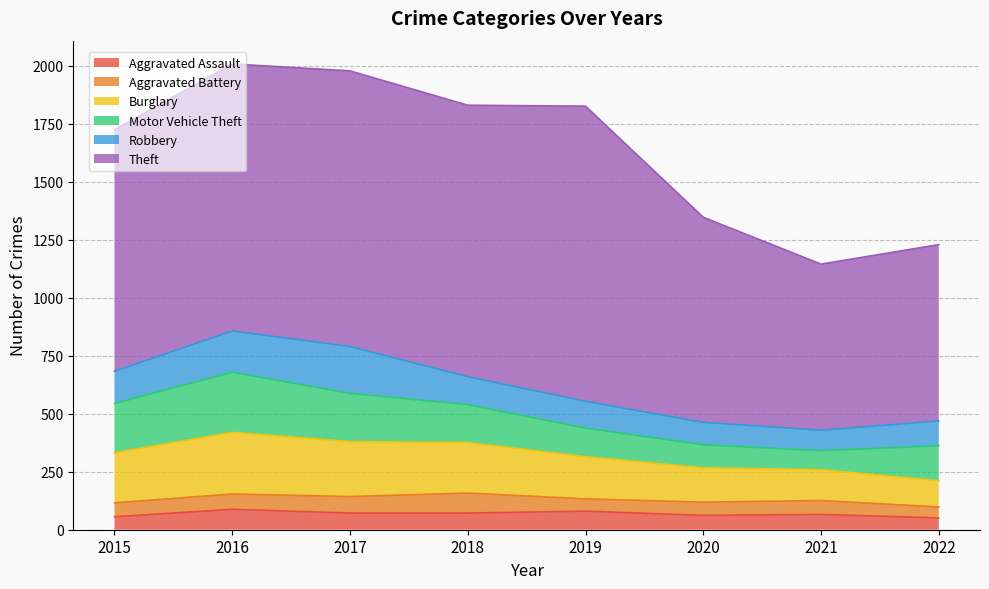

Between 2017 and 2021, which is larger?

2017